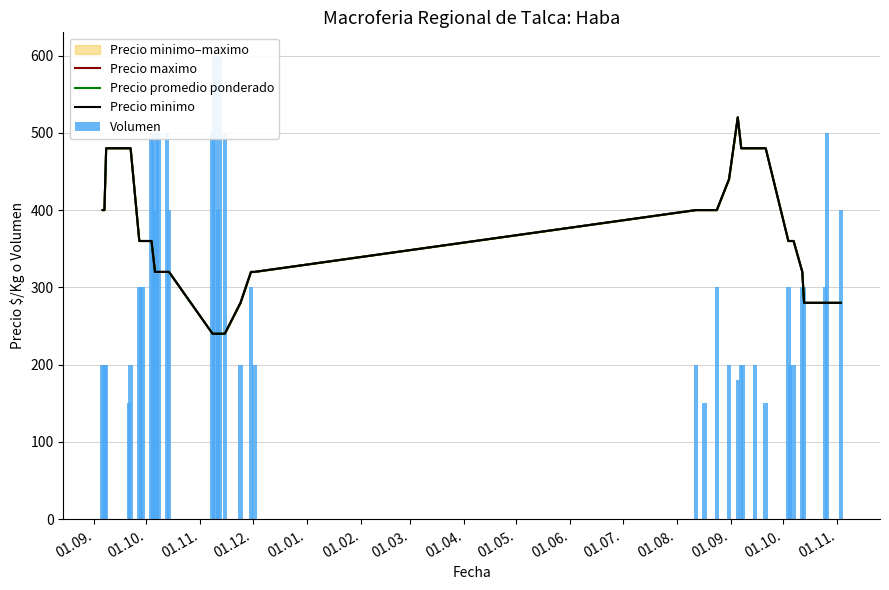

At how many categories does at least one series exceed 206?

40